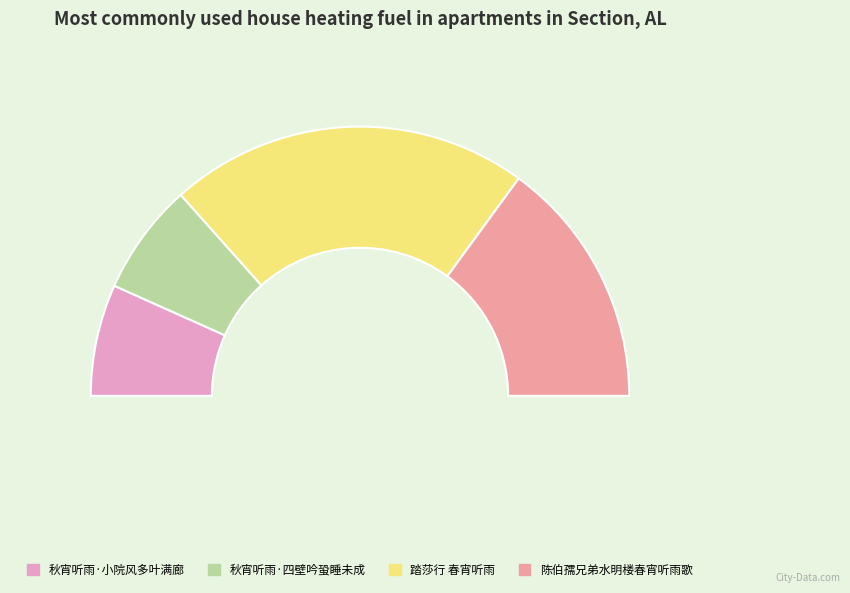

Which slice is the largest?

踏莎行 春宵听雨